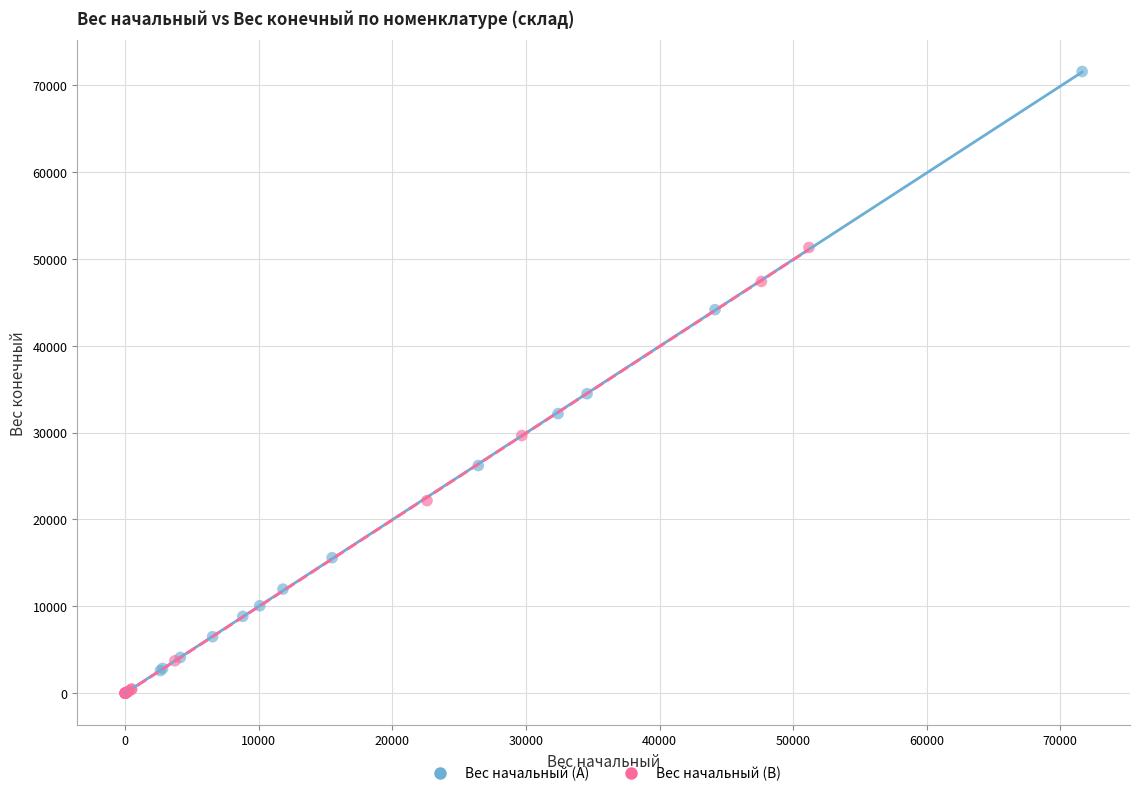

Which series contains the highest Y value?

Вес начальный (A)